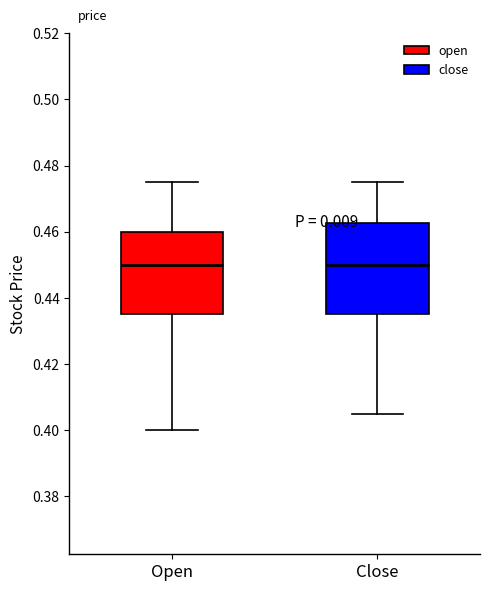

Where does the lower whisker of the box for Close end on the y-axis? The values are not printed on the chart, so give them approximately, as read against the axis.

0.406